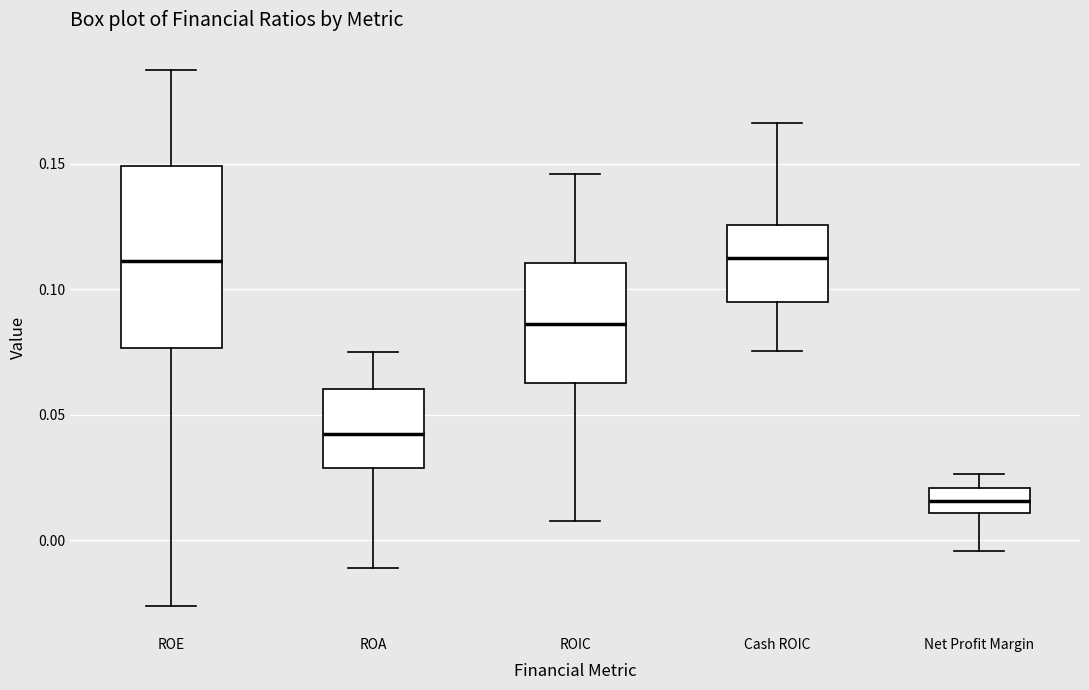

Comparing the boxes themselves (not the whiskers), which one is the tallest?

ROE